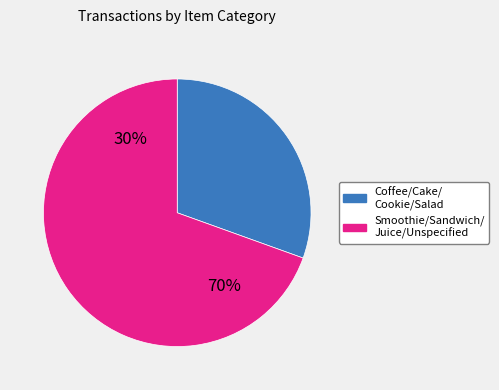

Between Salad and Cake, which is larger?

Cake